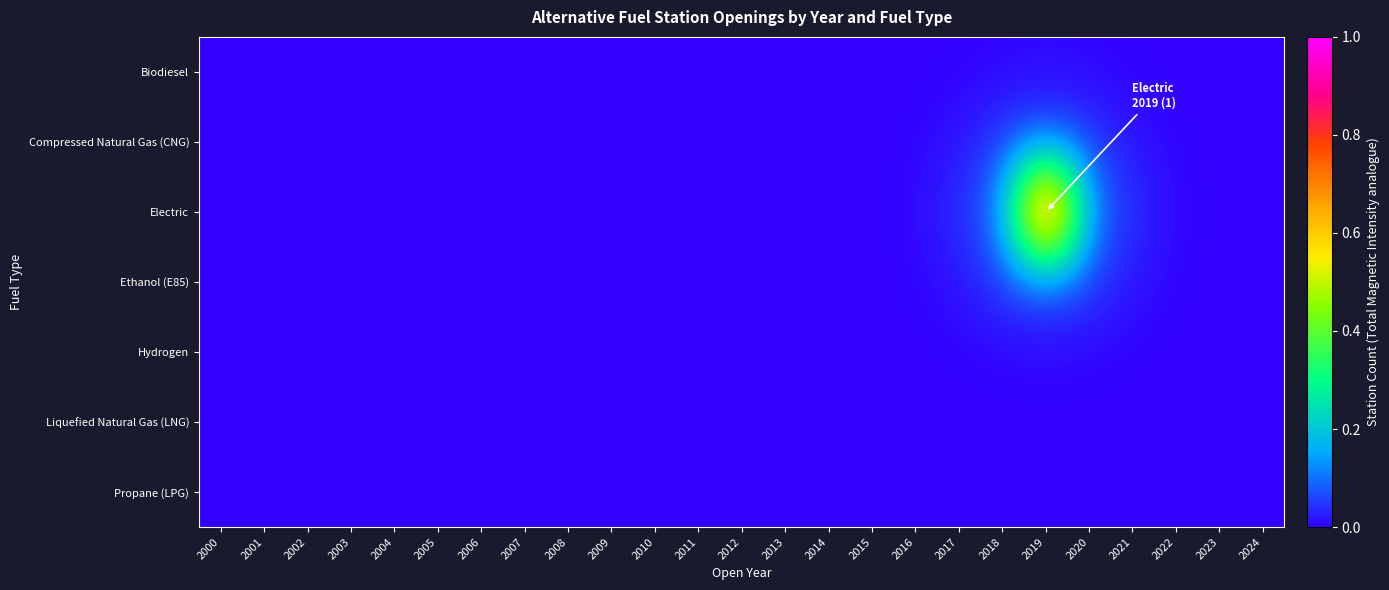

Which category has the highest value across all series?

2019